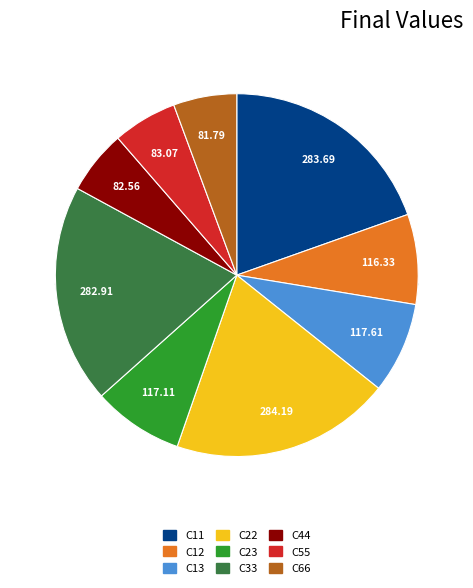

Do C23 and C12 together represent more than half of the pie?

No